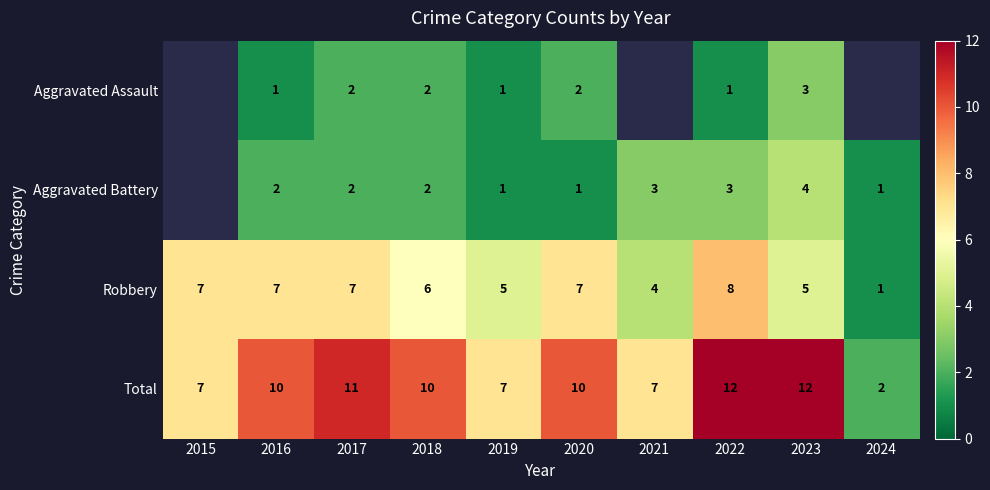

The value of Total at 2020 is 10.0. True or false?

True